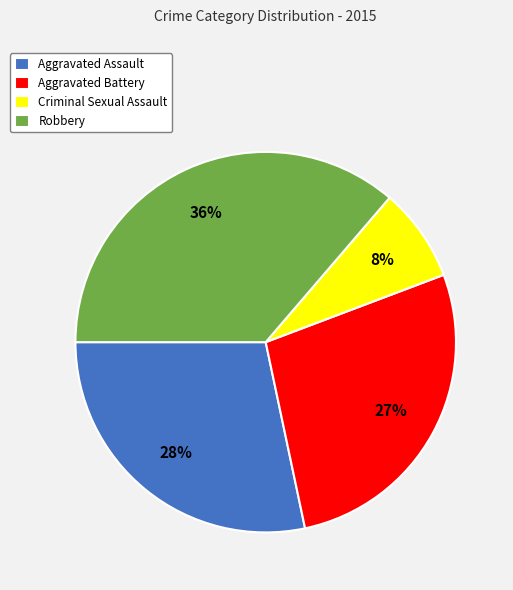

Combined, do Robbery and Criminal Sexual Assault account for over 50%?

No